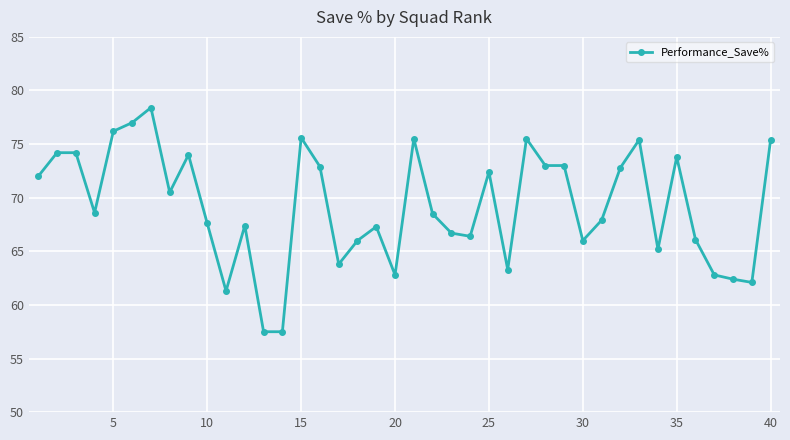

What is the difference between the maximum and second lowest values?

20.9